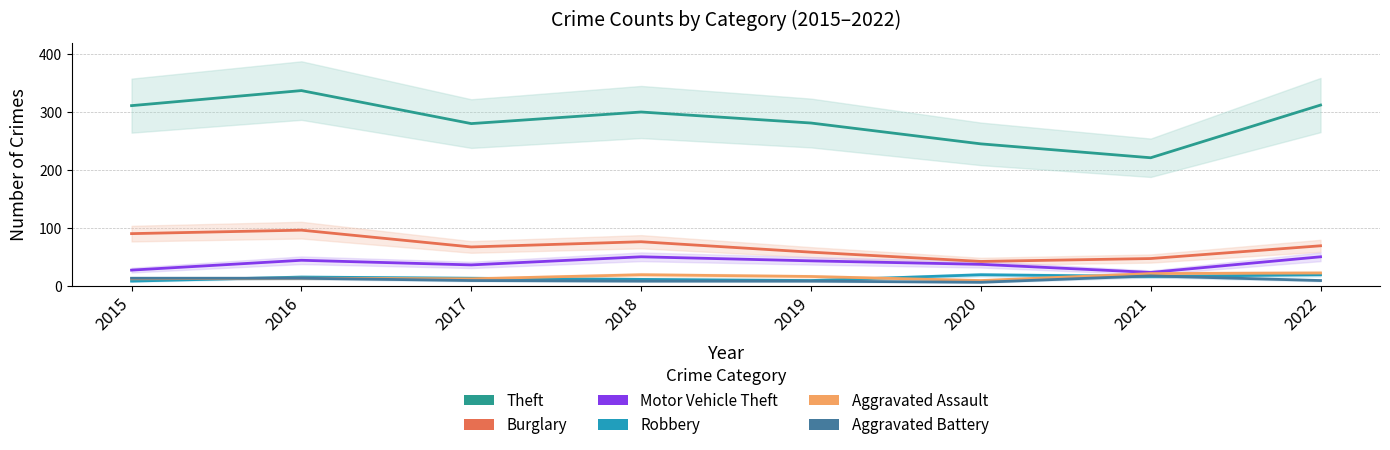

The Robbery series shows 11 at 2018. True or false?

True